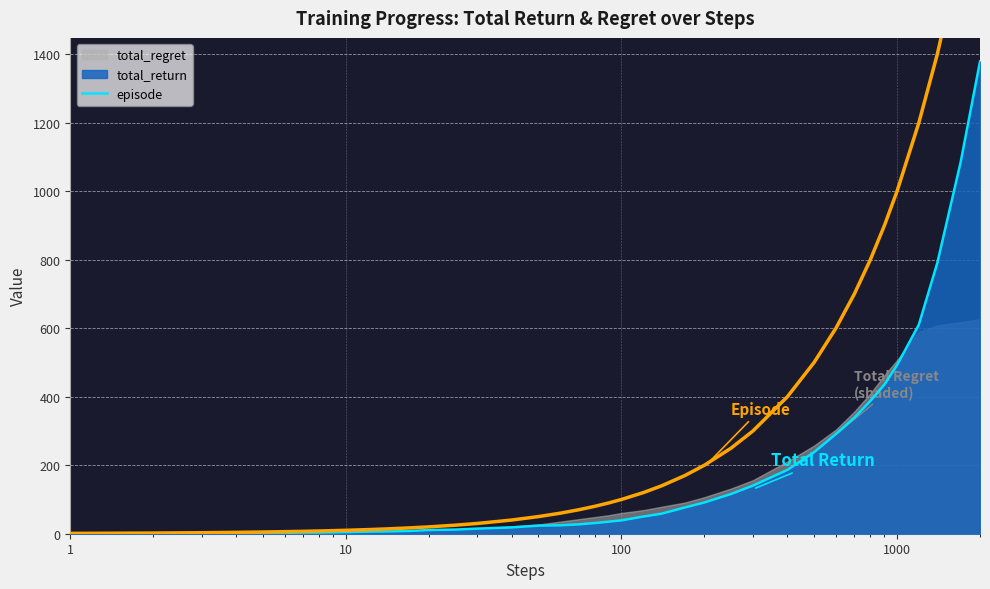

Does the chart display data point markers on the line(s)?

No